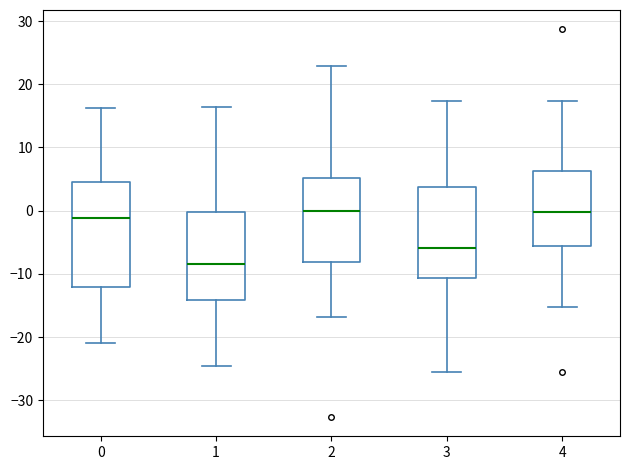

Where is the lower edge of the box at x = 0 on the y-axis? The values are not printed on the chart, so give them approximately, as read against the axis.

-12